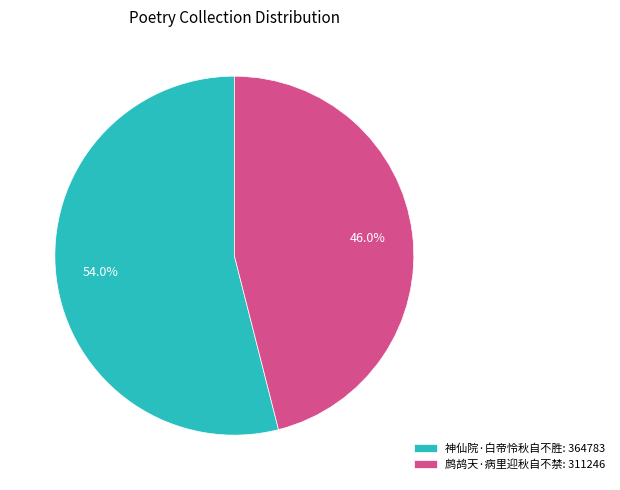

What is the majority slice?

神仙院·白帝怜秋自不胜